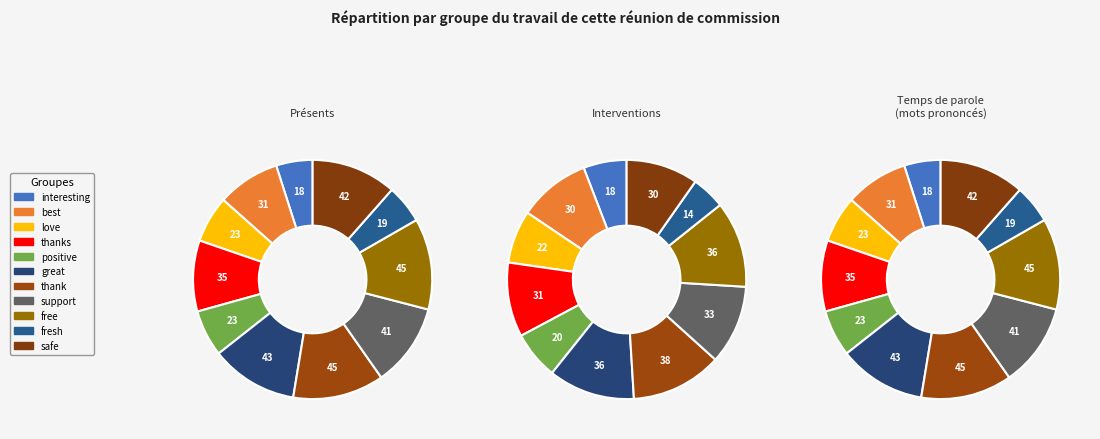

Which slice is the smallest?

interesting